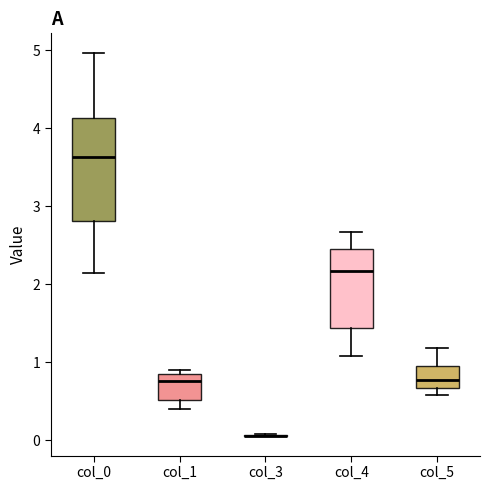

Reading left to right, read every box against the y-axis: the position of its median line, the range the box covers, and the ends of its whiskers. The values are not printed on the chart, so give them approximately, as read against the axis.

col_0: median 3.6, box 2.8 to 4.1, whiskers 2.1 to 5.0
col_1: median 0.8, box 0.5 to 0.9, whiskers 0.4 to 0.9 (just above the box's upper edge)
col_3: box collapsed to a line at 0.1, whiskers 0.0 to 0.1
col_4: median 2.2, box 1.4 to 2.5, whiskers 1.1 to 2.7
col_5: median 0.8, box 0.7 to 1.0, whiskers 0.6 to 1.2